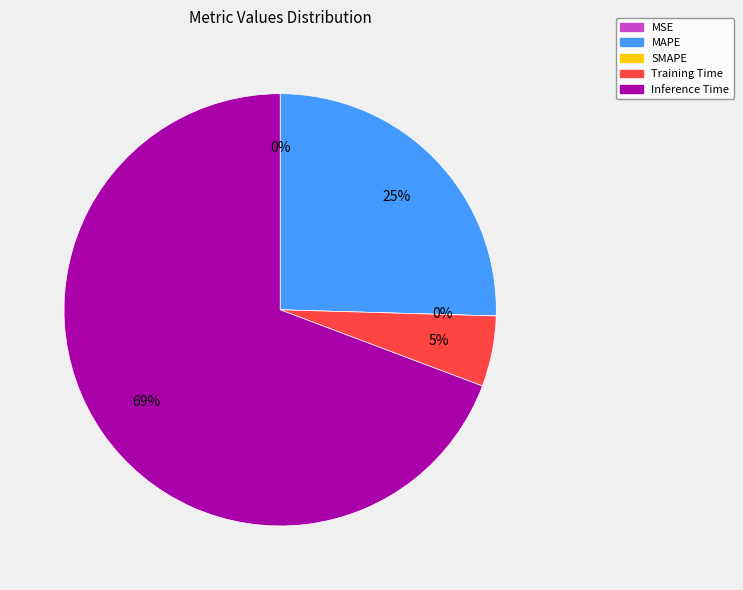

Which category accounts for the majority?

Inference Time